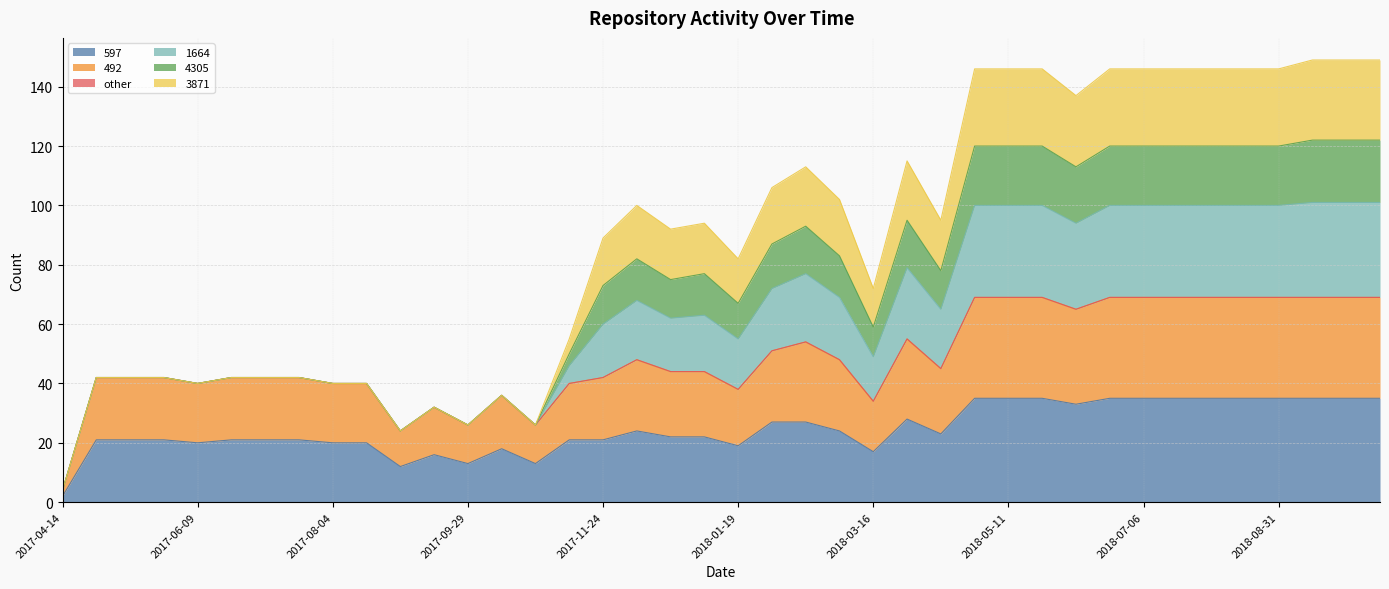

Which category has the lowest value in the 597 series?

2017-04-14